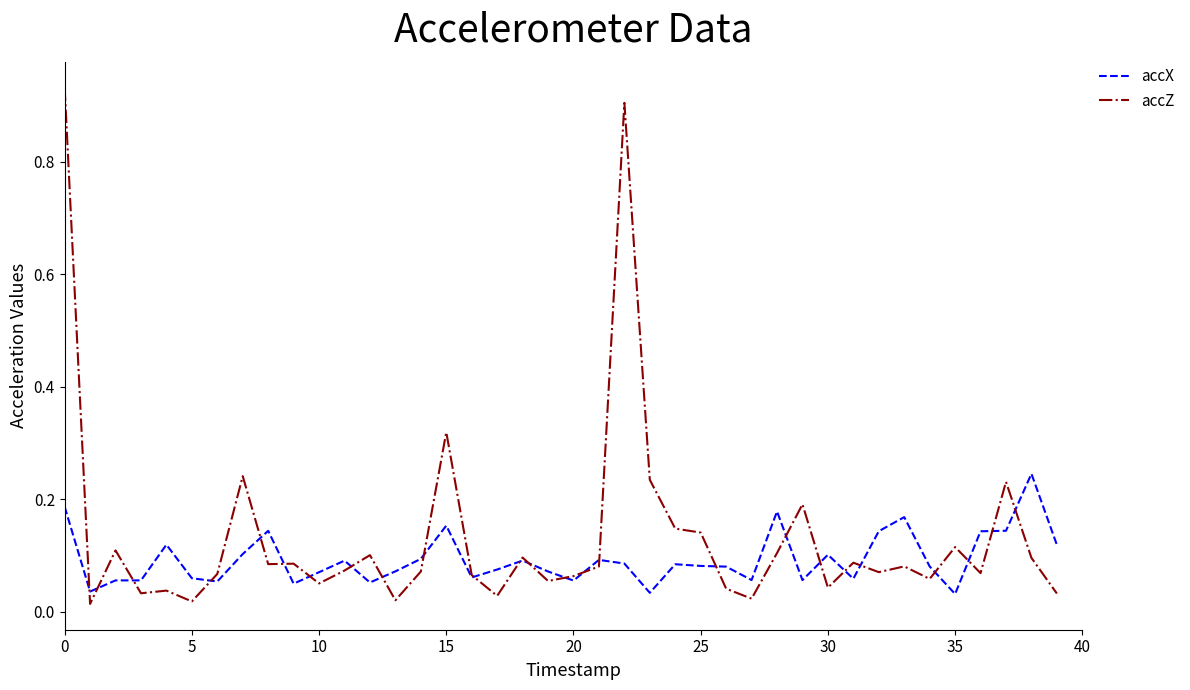

List the series in order of their peak value, lowest first.

accX, accZ